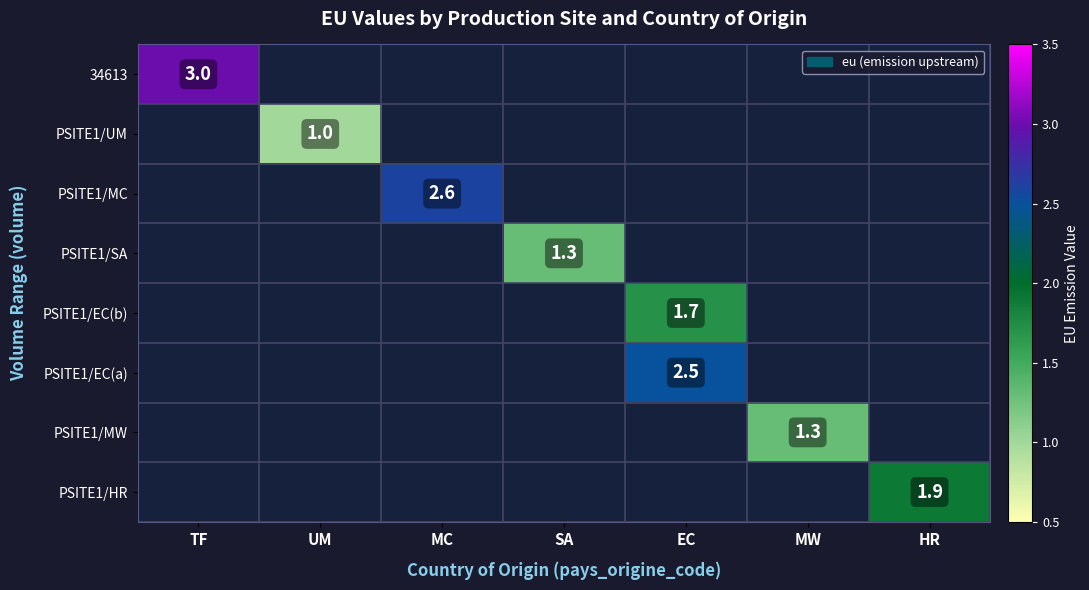

The 34613 series shows 0.7 at TF. True or false?

False